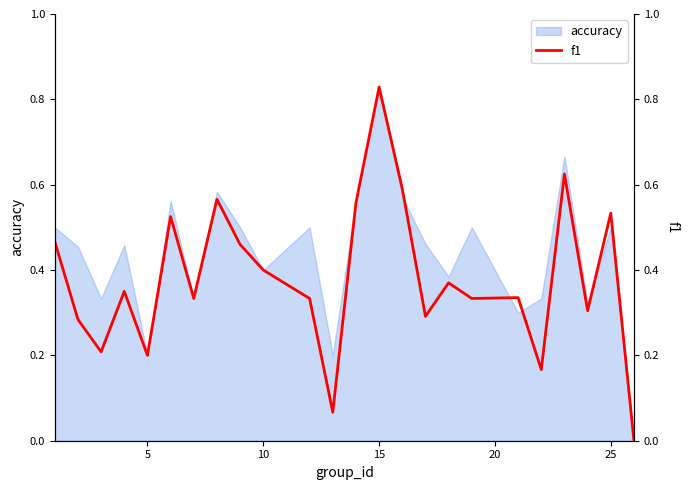

Which category has the highest value in the accuracy series?

15